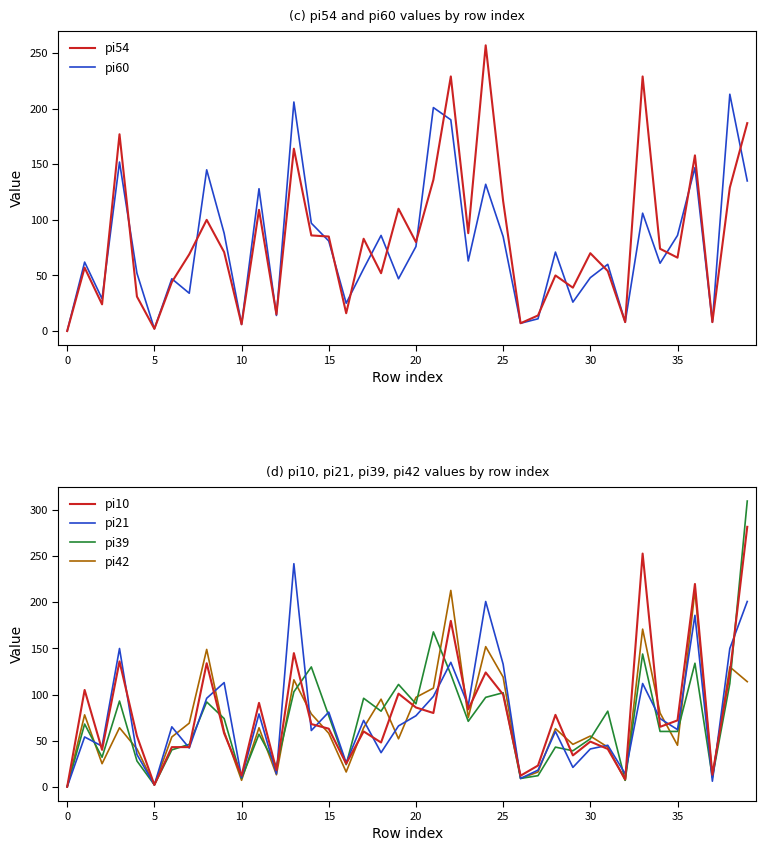

Is the value of pi10 at 5 greater than the value of pi54 at 0?

Yes